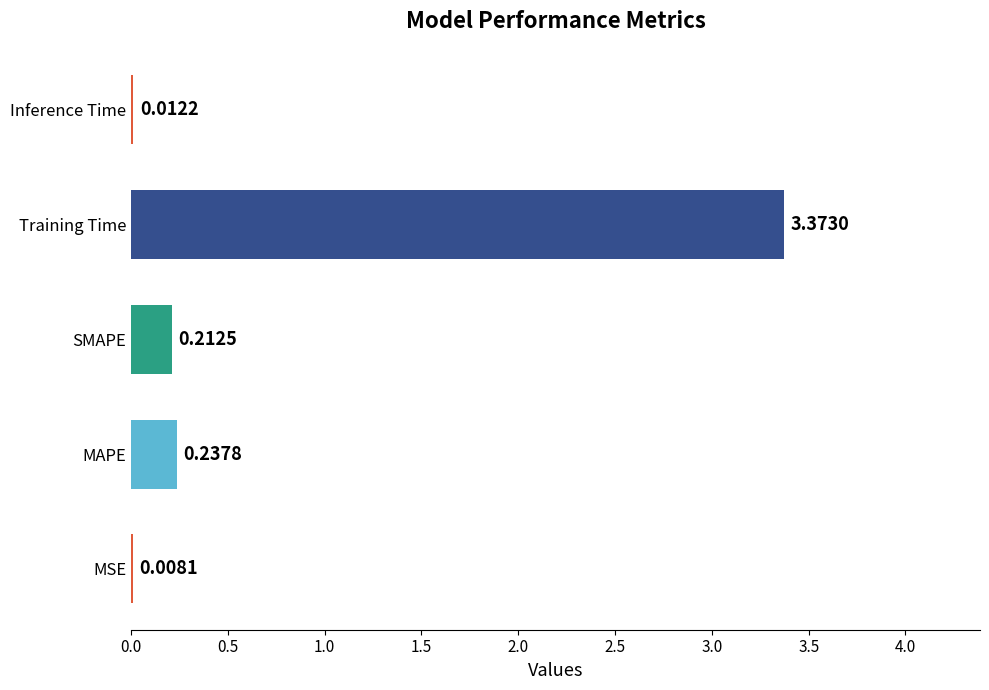

What is the sum of the values at Training Time and SMAPE?

3.6